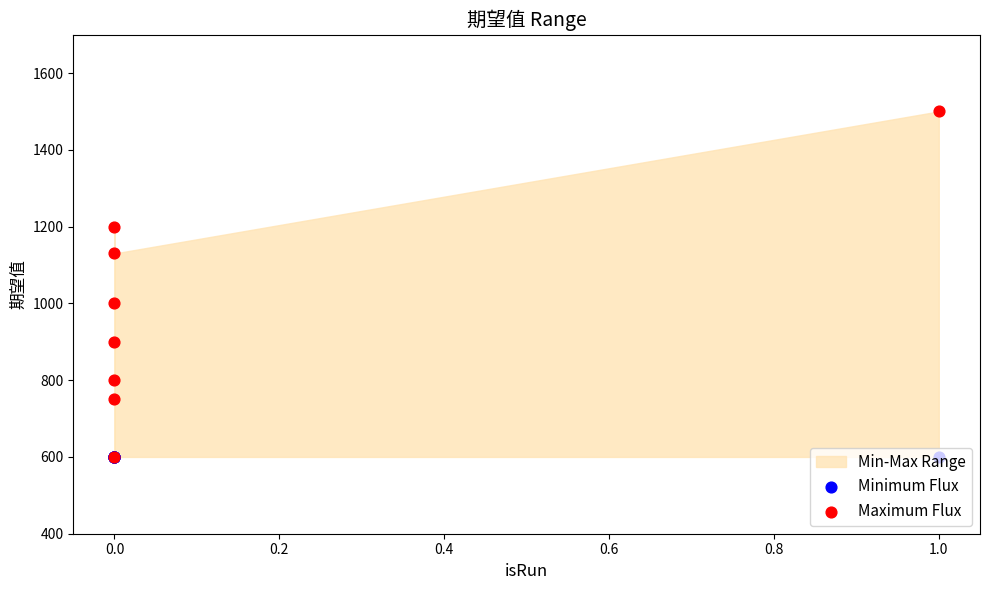

What is the total value across all series at 0.0?

1800